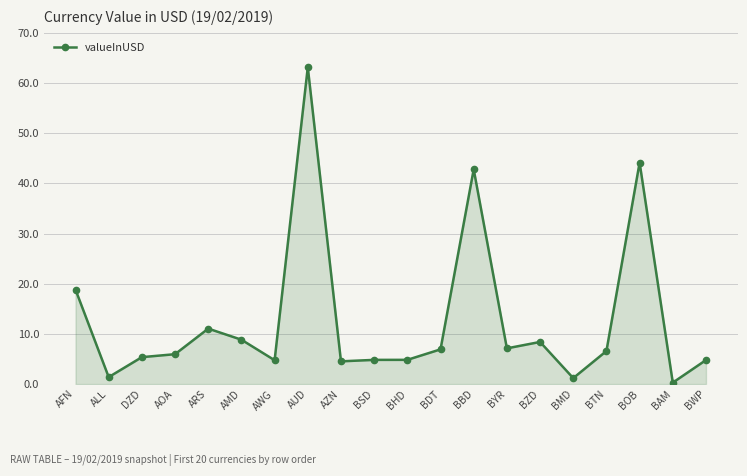

What is the difference between the maximum and second lowest values?

62.0